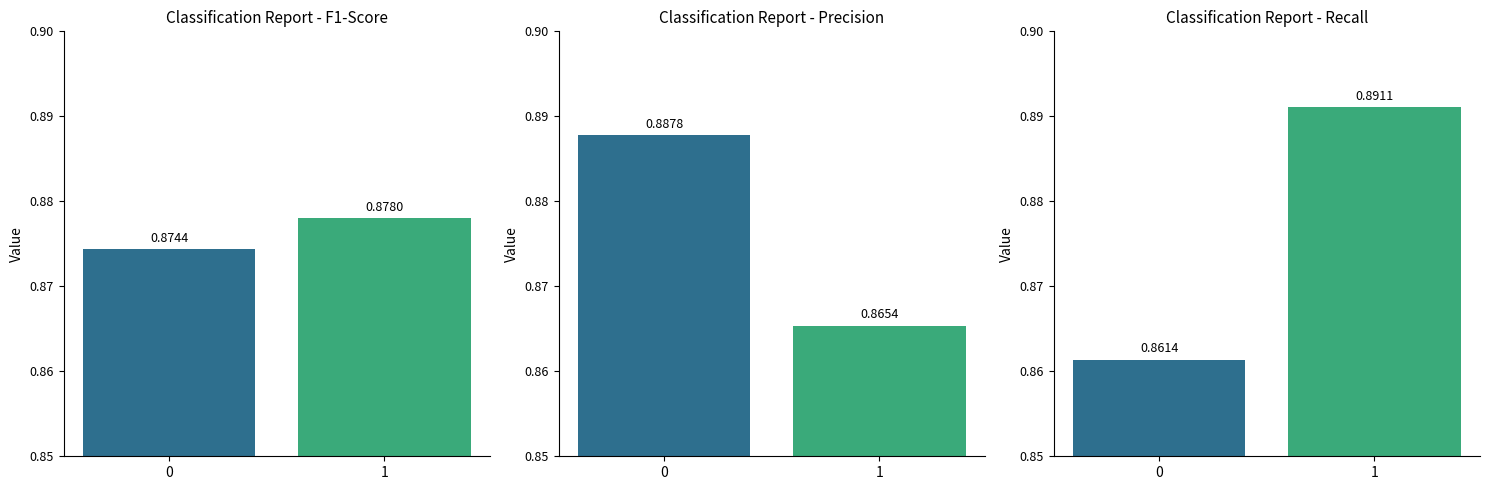

What is the highest value of the recall series?

0.9